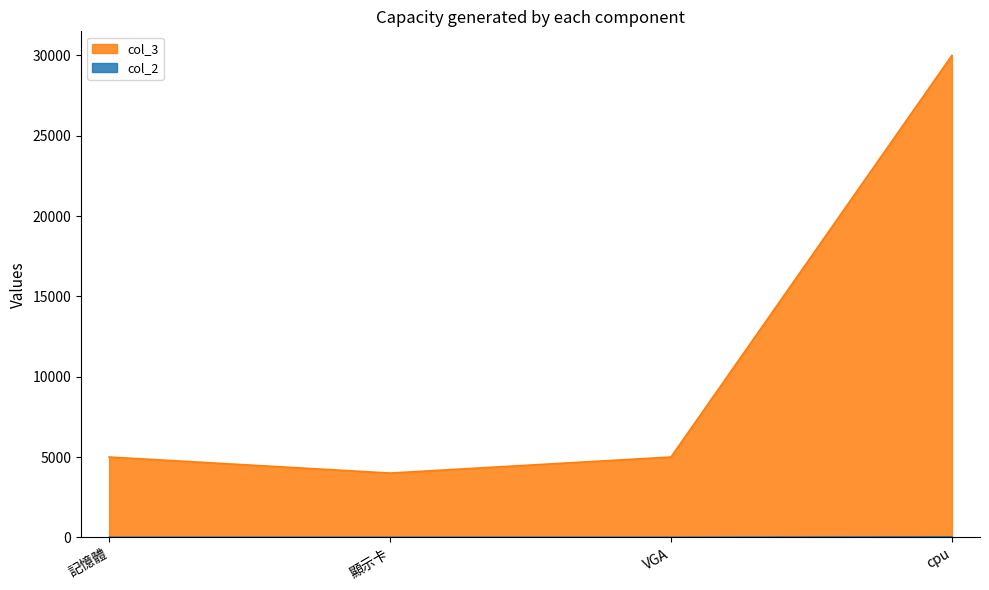

Rank the series at cpu from highest to lowest value.

col_3, col_2